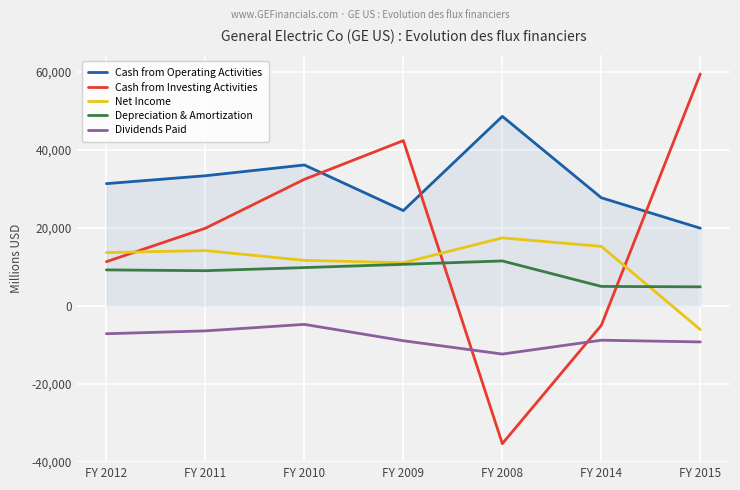

How many series are shown in this chart?

5